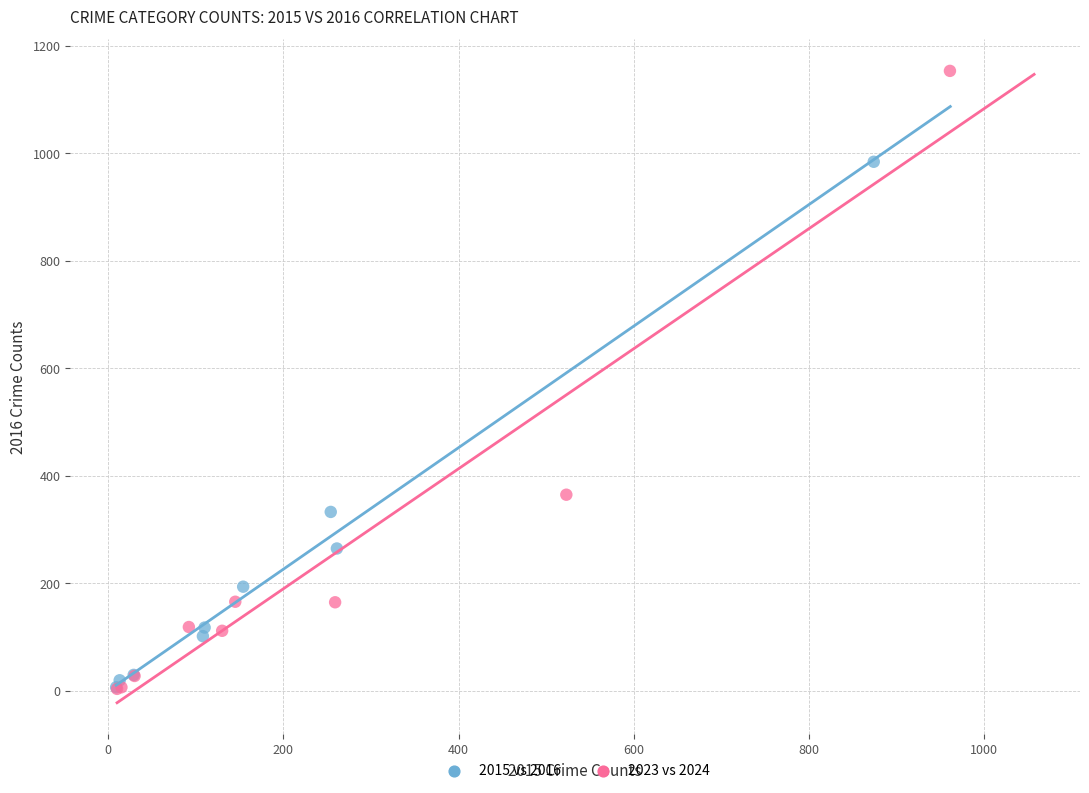

Which series has the largest Y range (max minus min)?

2023 vs 2024